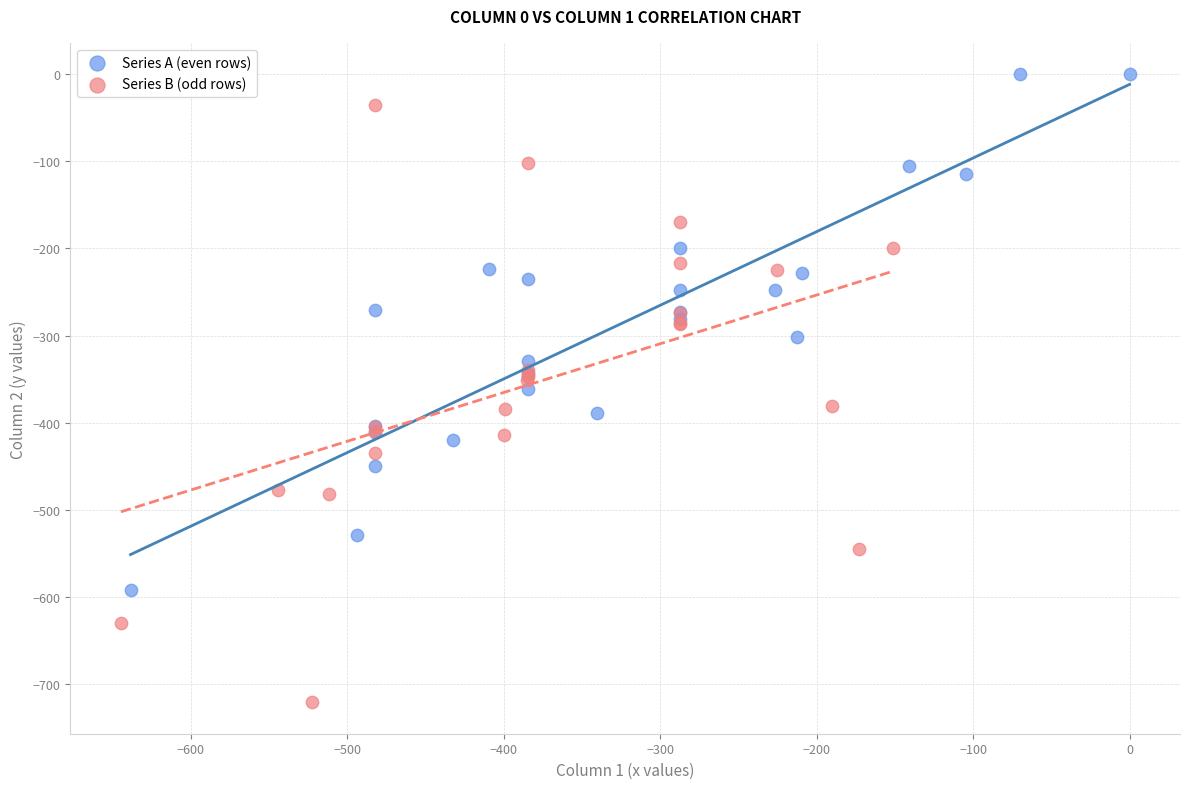

Which series reaches the minimum Y coordinate?

Series B (odd rows)